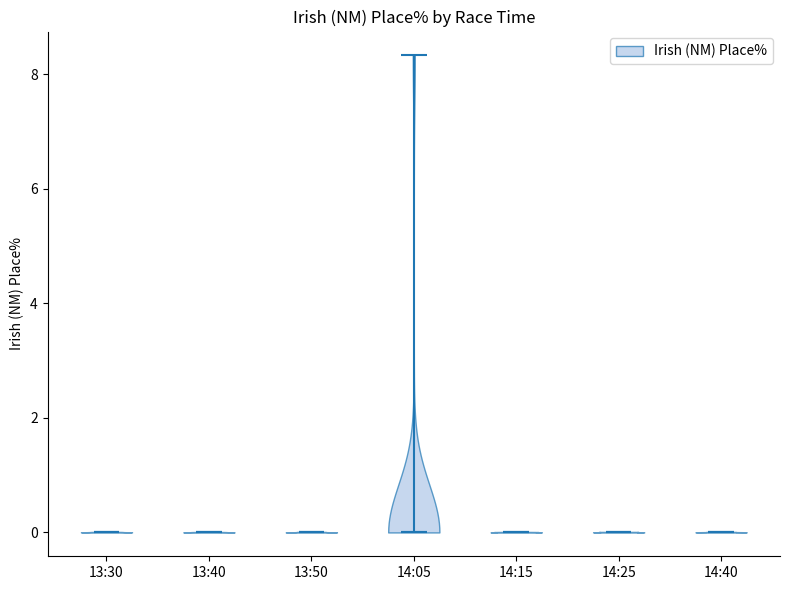

Reading left to right, read every violin against the y-axis: where its median line is, and the lowest and highest points it reaches. The values are not printed on the chart, so give them approximately, as read against the axis.

13:30: median line 0.0, lowest point 0.0, highest point 0.0
13:40: median line 0.0, lowest point 0.0, highest point 0.0
13:50: median line 0.0, lowest point 0.0, highest point 0.0
14:05: median line 0.0, lowest point 0.0, highest point 8.4
14:15: median line 0.0, lowest point 0.0, highest point 0.0
14:25: median line 0.0, lowest point 0.0, highest point 0.0
14:40: median line 0.0, lowest point 0.0, highest point 0.0